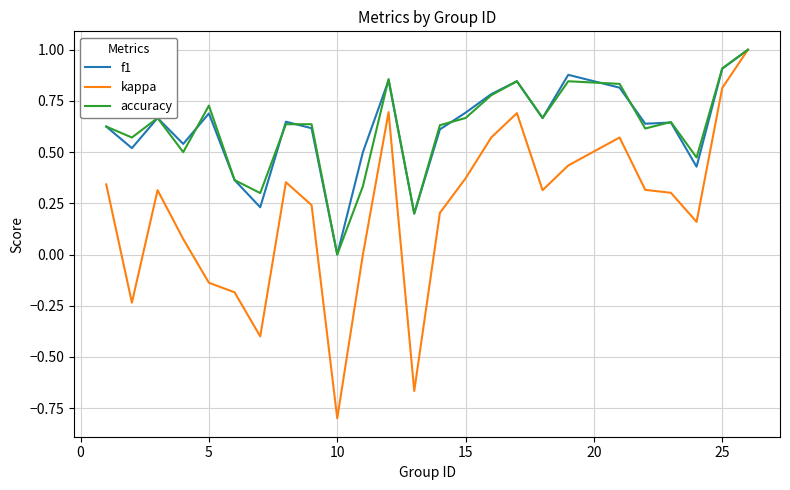

Which series has the largest range (max minus min)?

kappa